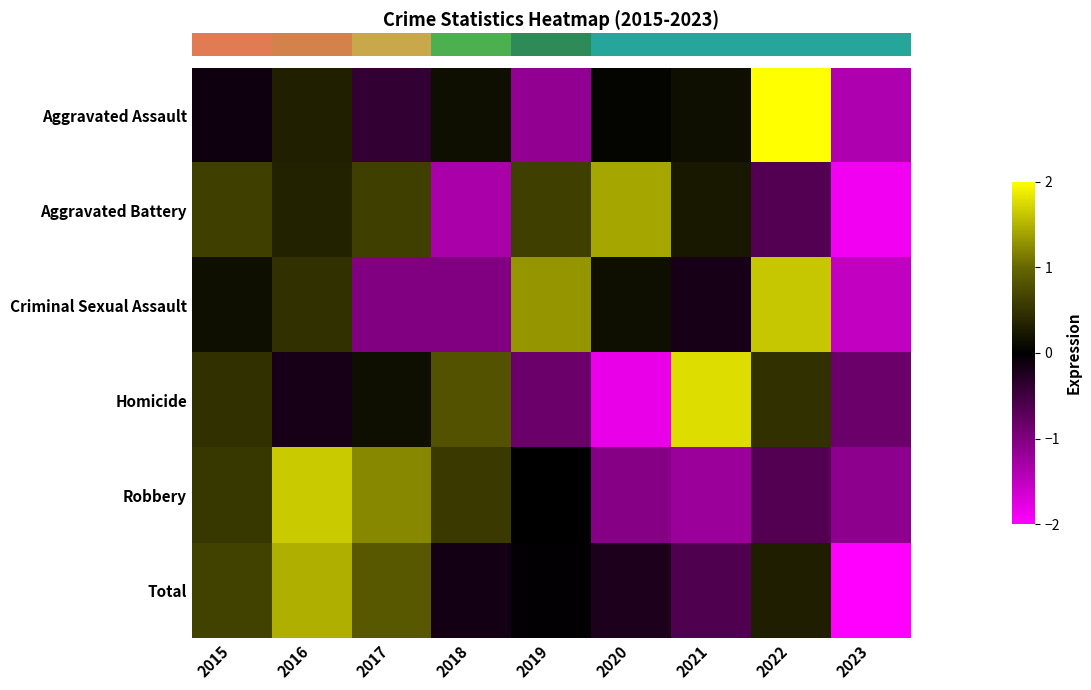

Count the number of categories in the chart.

9